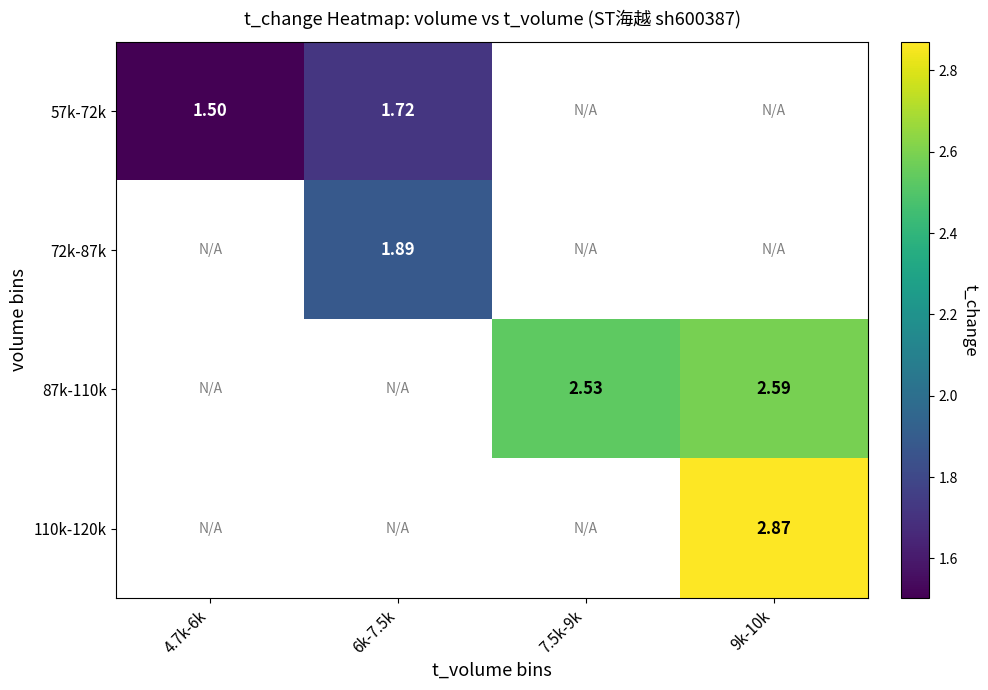

At how many categories does at least one series exceed 1?

4